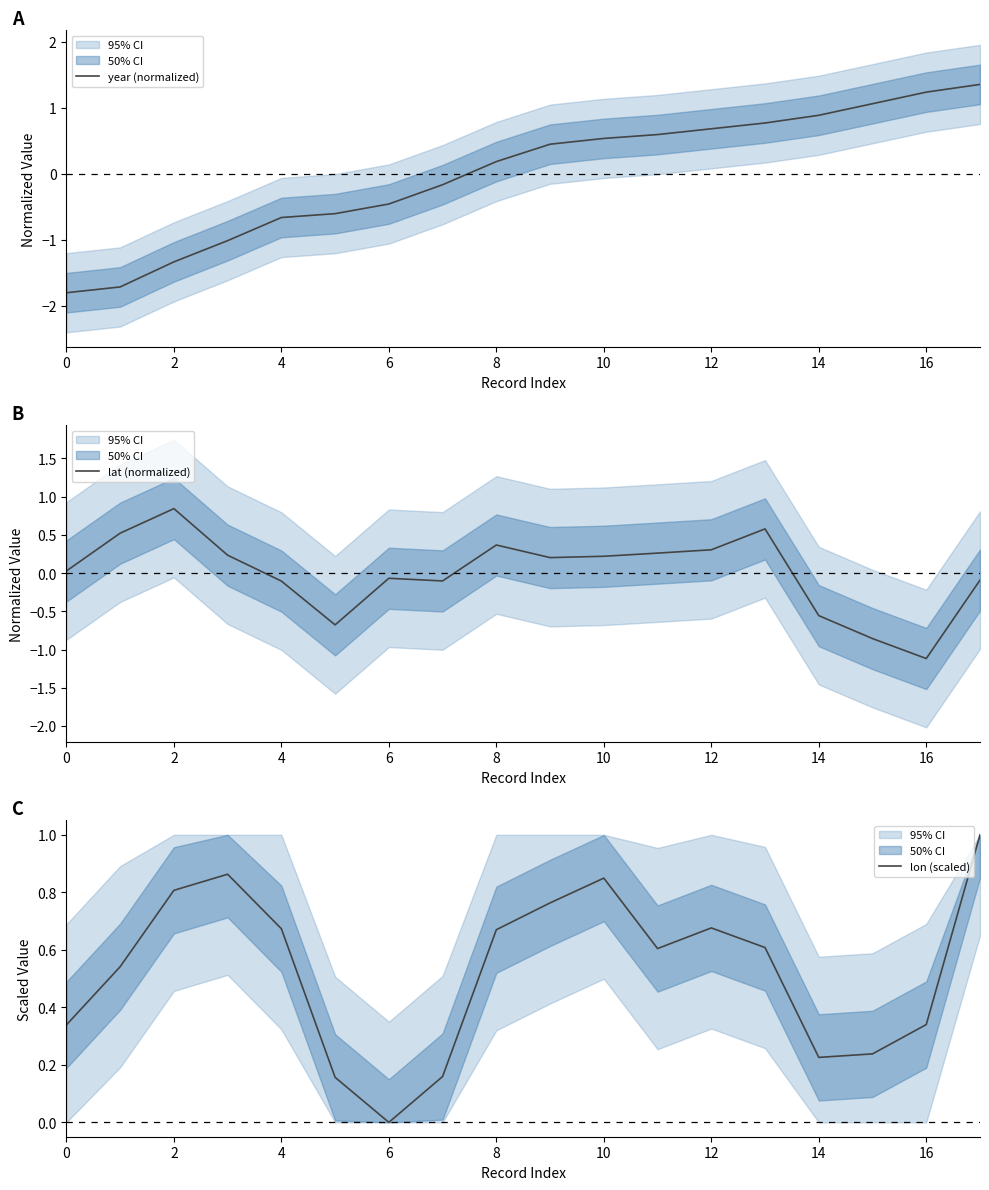

What is the difference between the second highest and minimum values in the year (normalized) series?

3.0